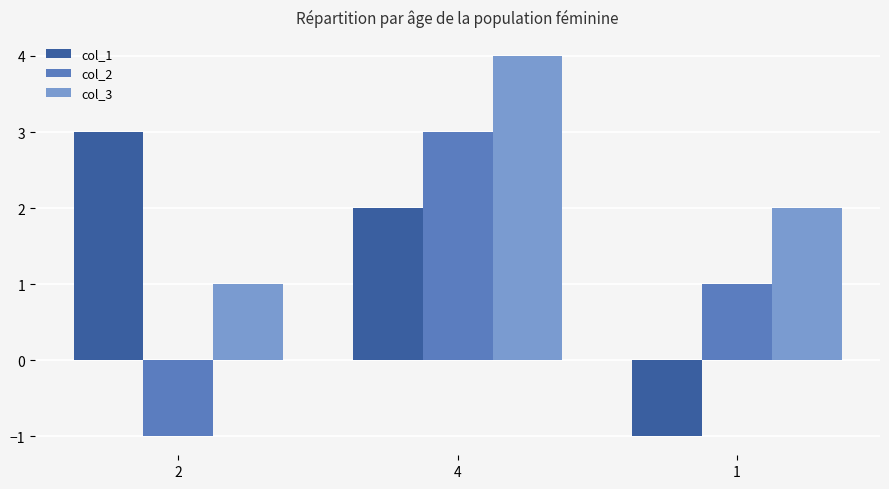

Is it true that col_1 equals 1 at 4?

False